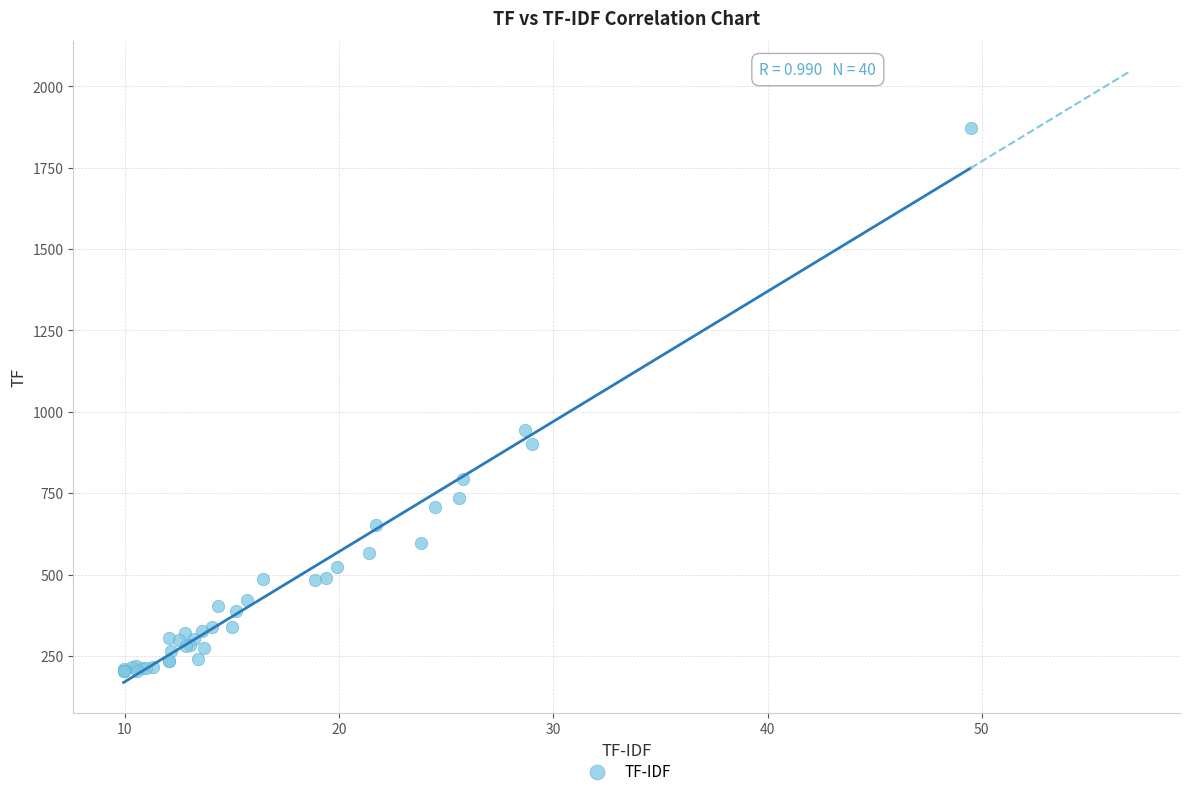

What Y value in the scatter plot is closest to 1037?

944